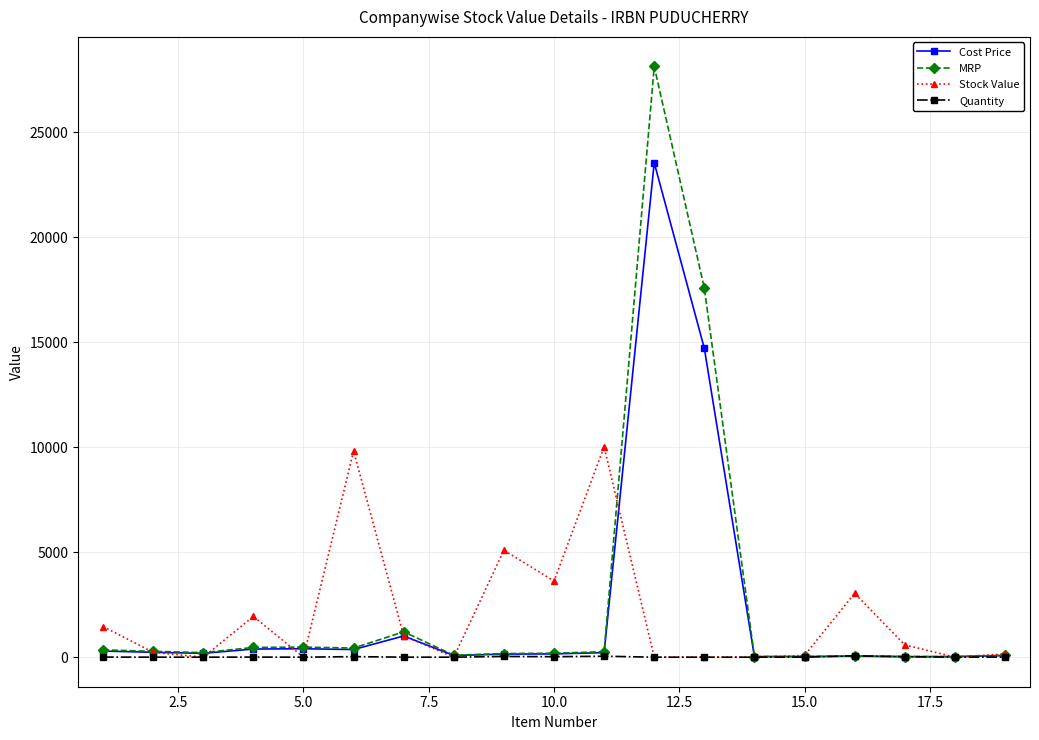

Which series has the widest spread of values?

MRP